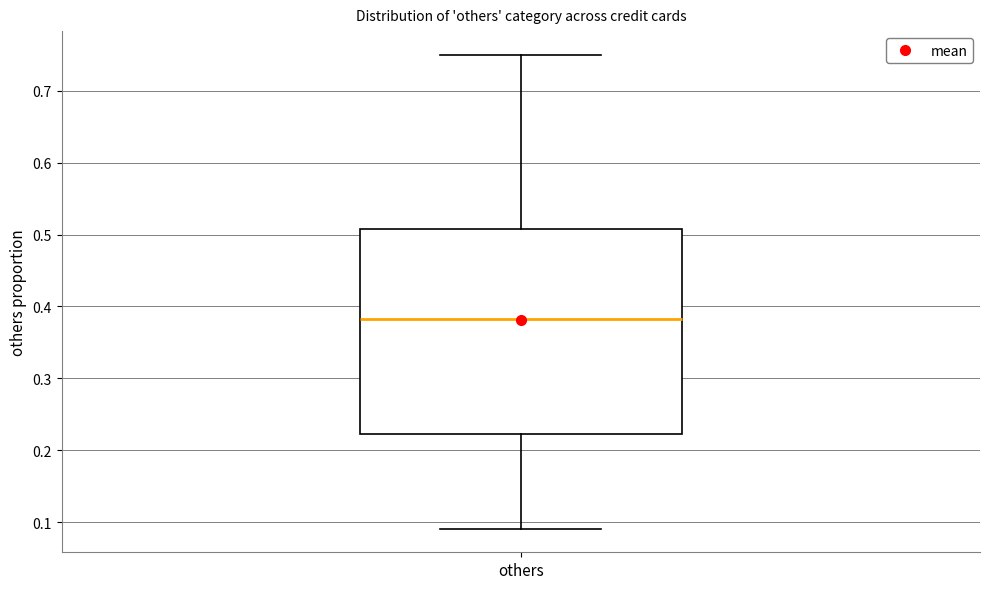

Transcribe this box plot: give where the median line is, the range the box spans, and where the two whiskers end, as read against the y-axis. The values are not printed on the chart, so give them approximately, as read against the axis.

median 0.38, box 0.22 to 0.51, whiskers 0.09 to 0.75